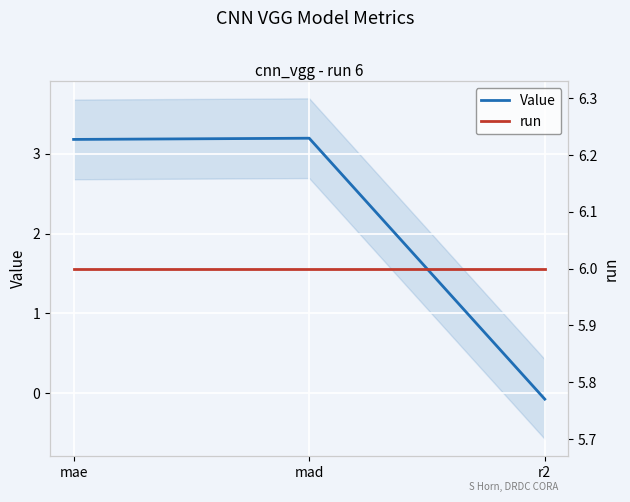

List the labels in order of Value value, smallest first.

r2, mae, mad